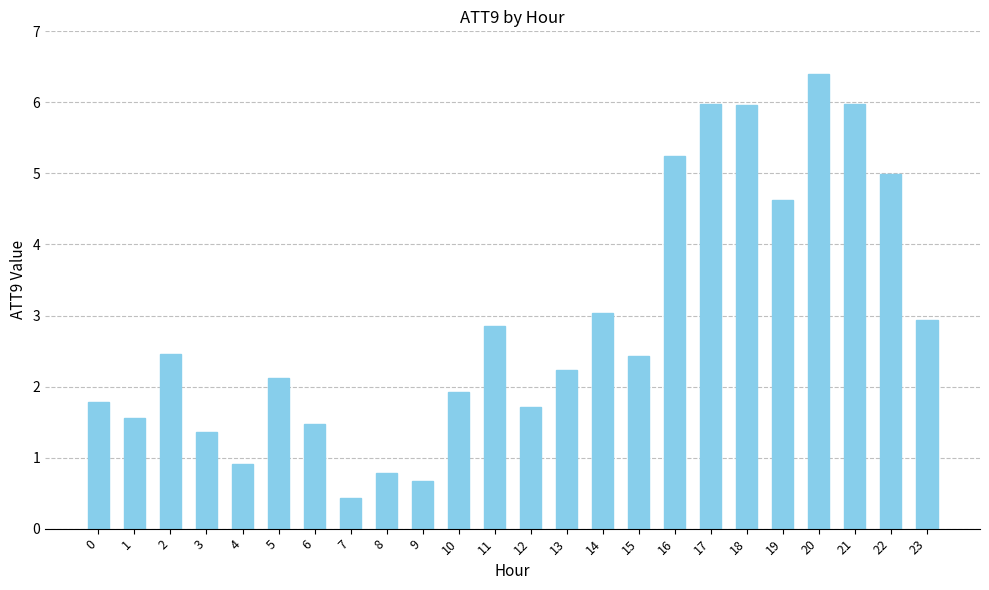

What is the value of the 9th bar from the left?

0.8